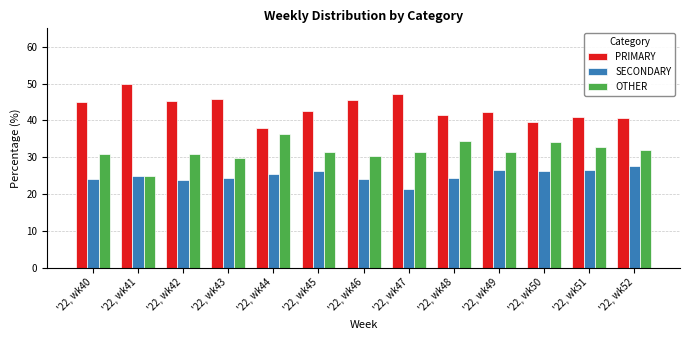

Is the value of PRIMARY at '22, wk52 greater than the value of OTHER at '22, wk52?

Yes